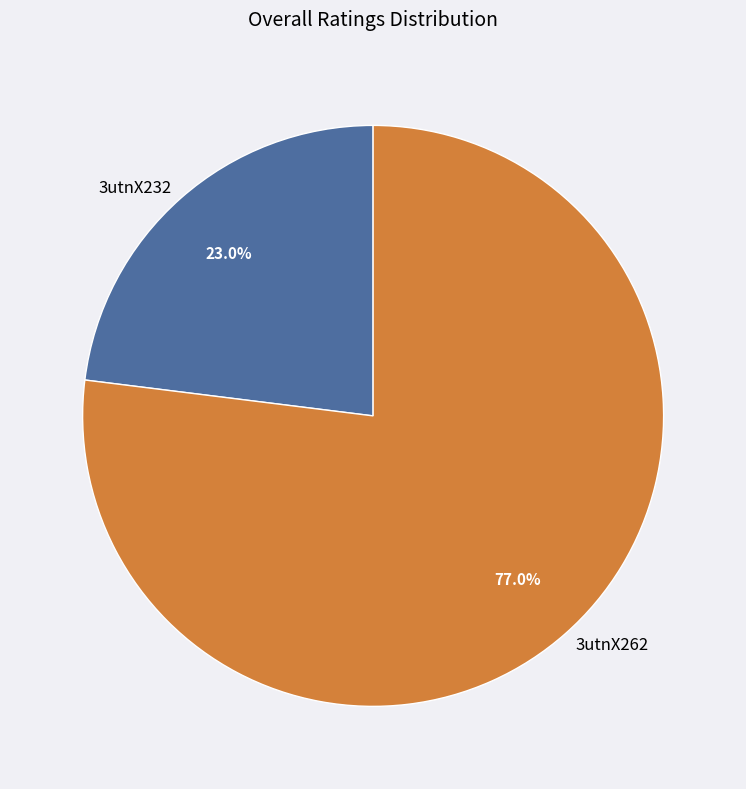

Is the sum of 3utnX232 and 3utnX262 greater than half?

Yes